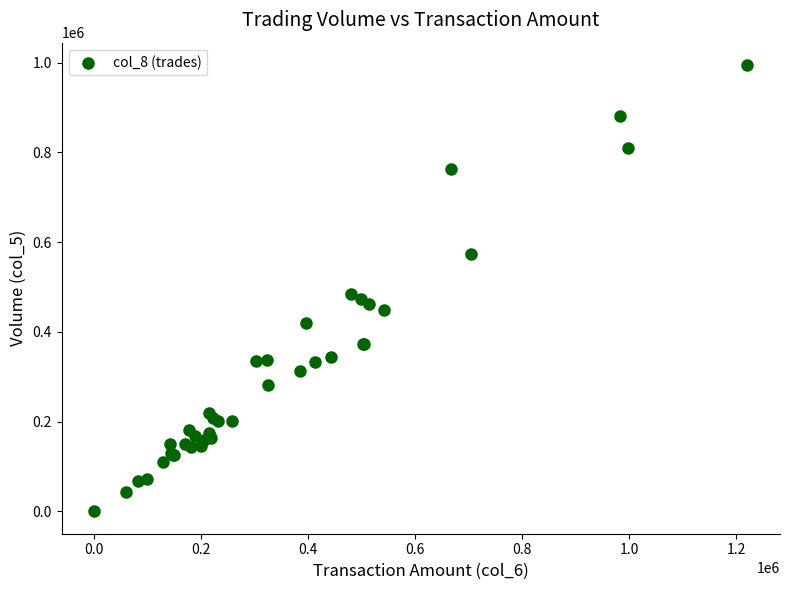

What Y value in the scatter plot is closest to 497500?

485000